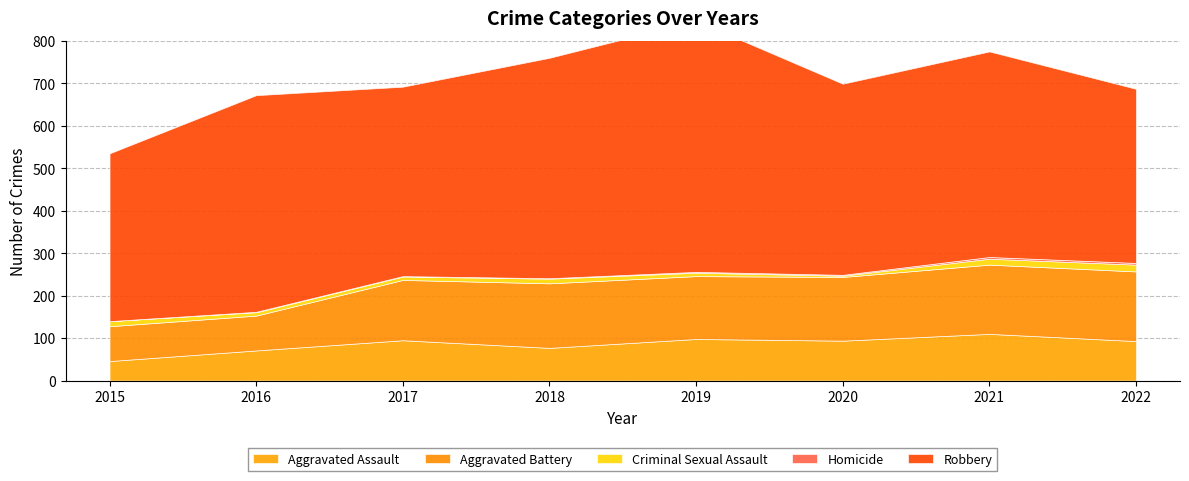

What is the greatest value displayed?

591